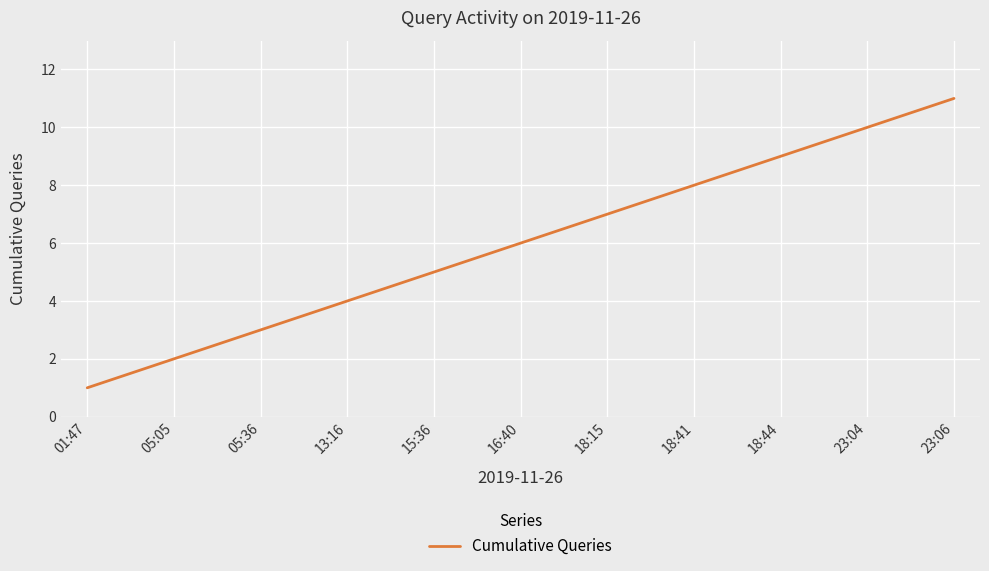

True or false: the data shows 11 at 18:41.

False